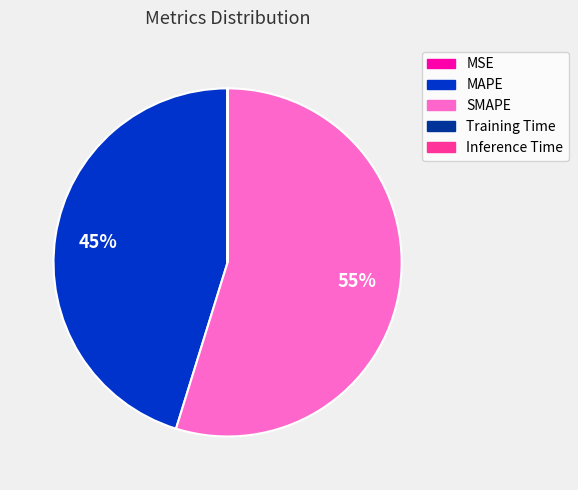

The SMAPE slice represents 55% of the pie. True or false?

True